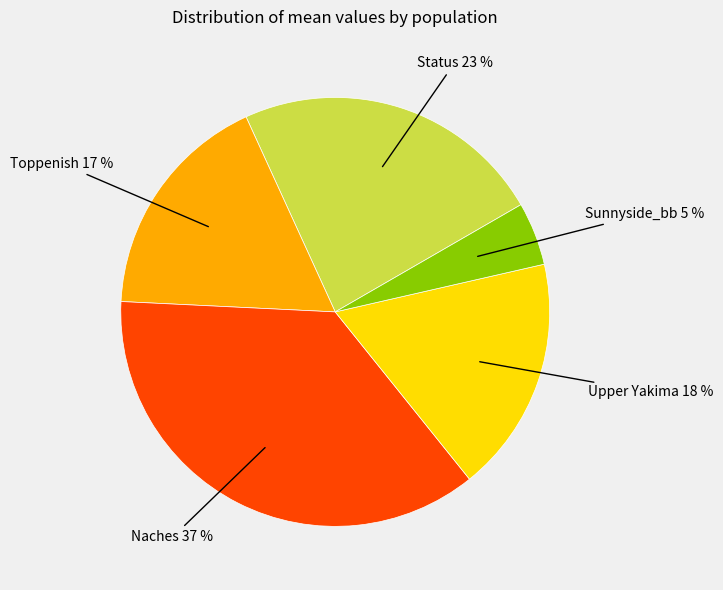

To the nearest percent, what portion does Upper Yakima represent?

18%